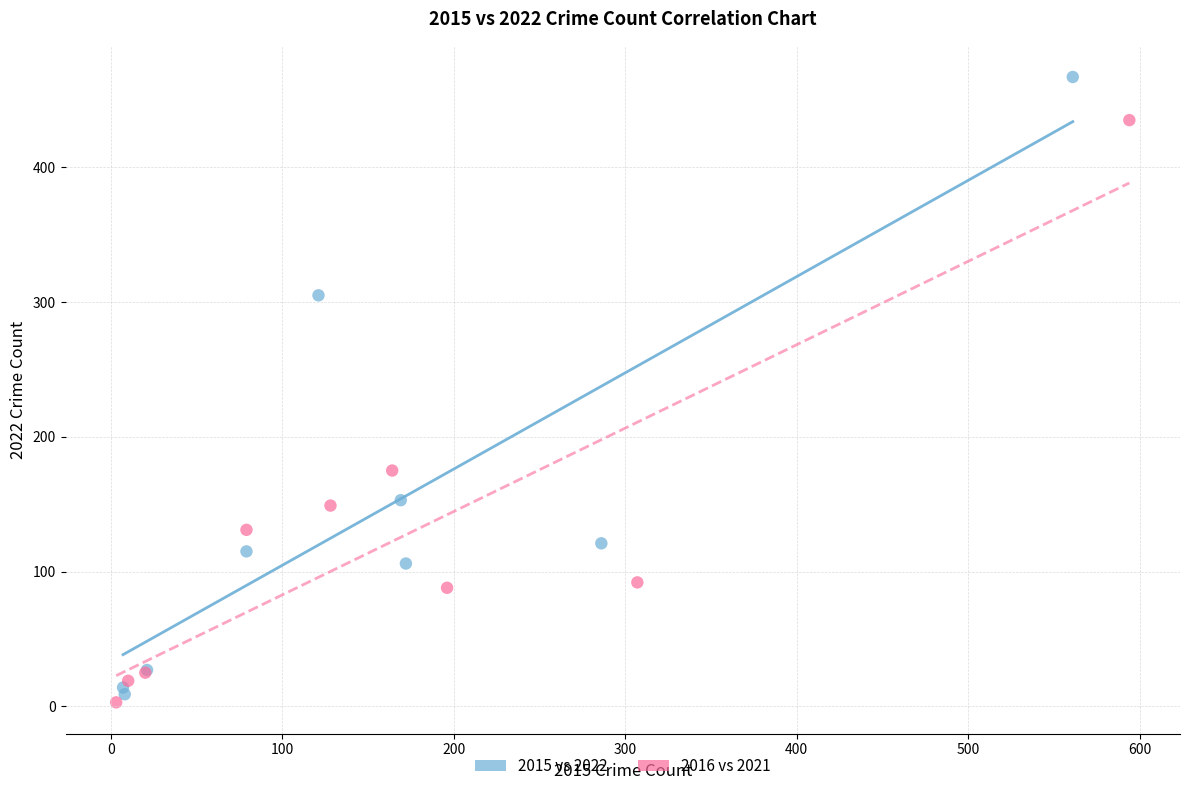

Which series has the widest spread of Y values?

2015 vs 2022